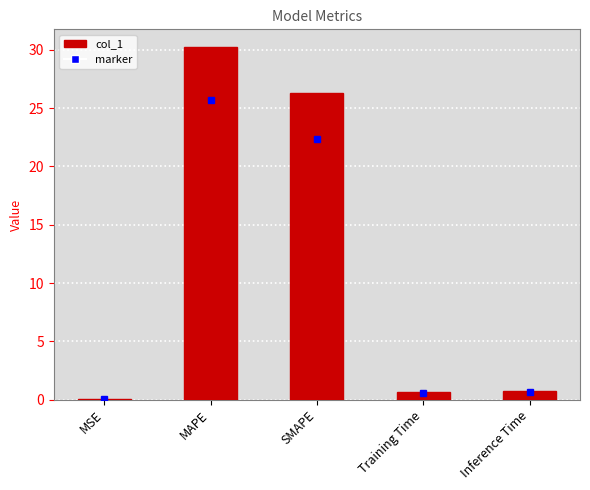

True or false: the data shows 50.9 at MAPE.

False